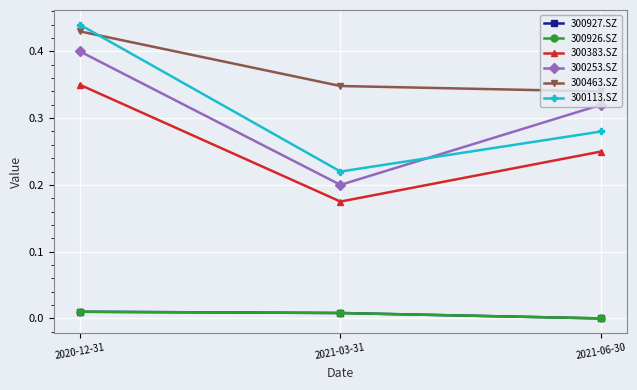

What is the total value across all series at 2020-12-31?

1.6